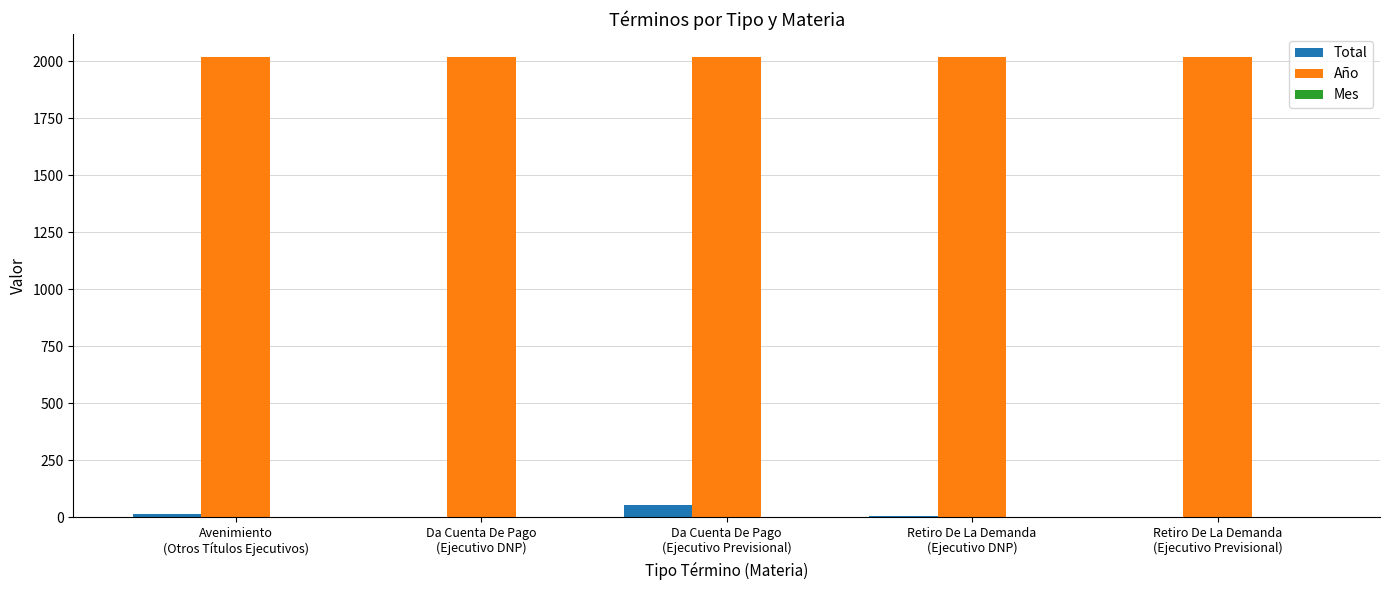

Which series has the widest spread of values?

Total